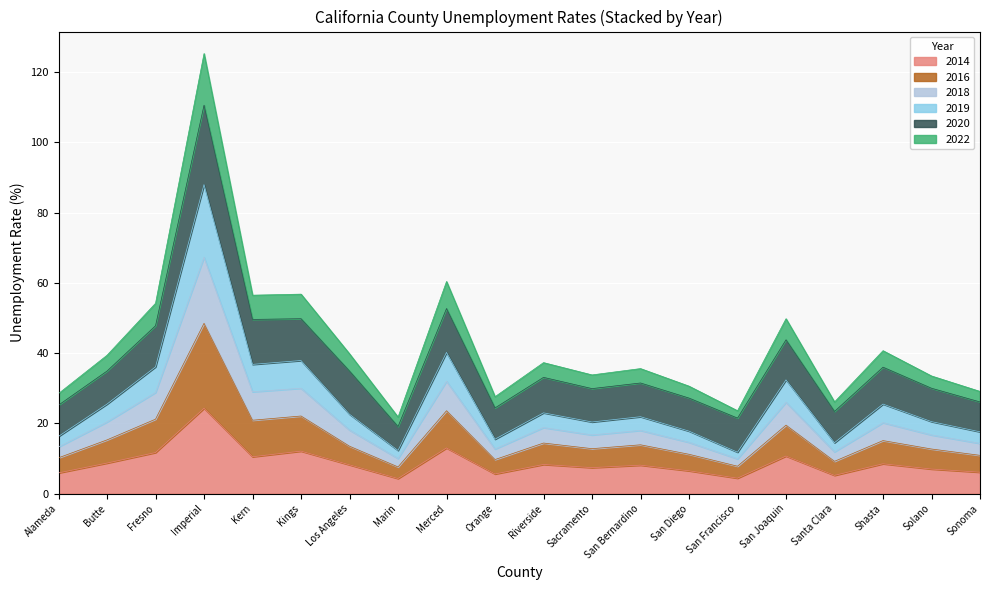

True or false: 2014 and 2019 cross at least once.

False